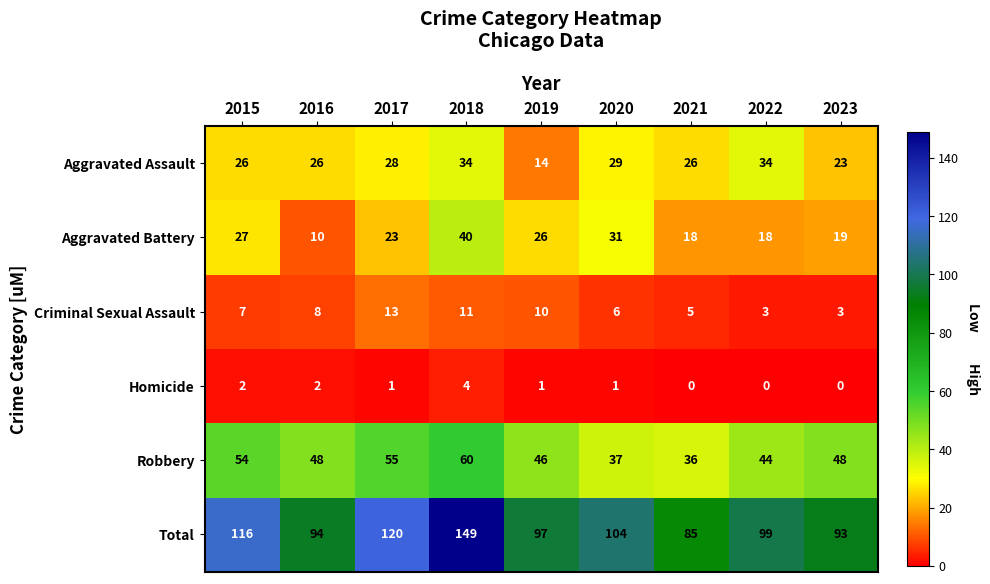

The Total series shows 47 at 2016. True or false?

False